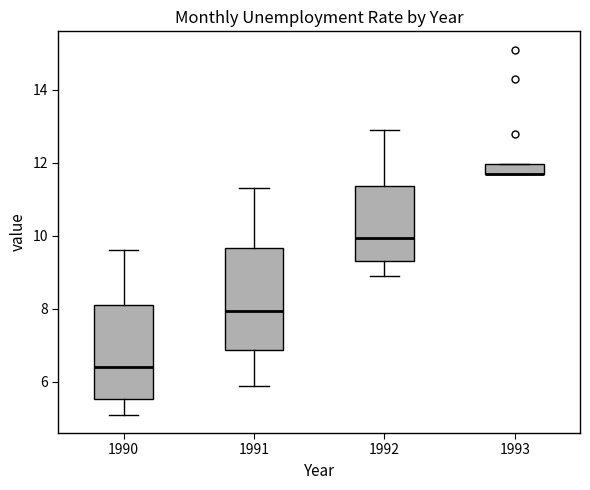

Where is the lower edge of the box at x = 1991 on the y-axis? The values are not printed on the chart, so give them approximately, as read against the axis.

6.8